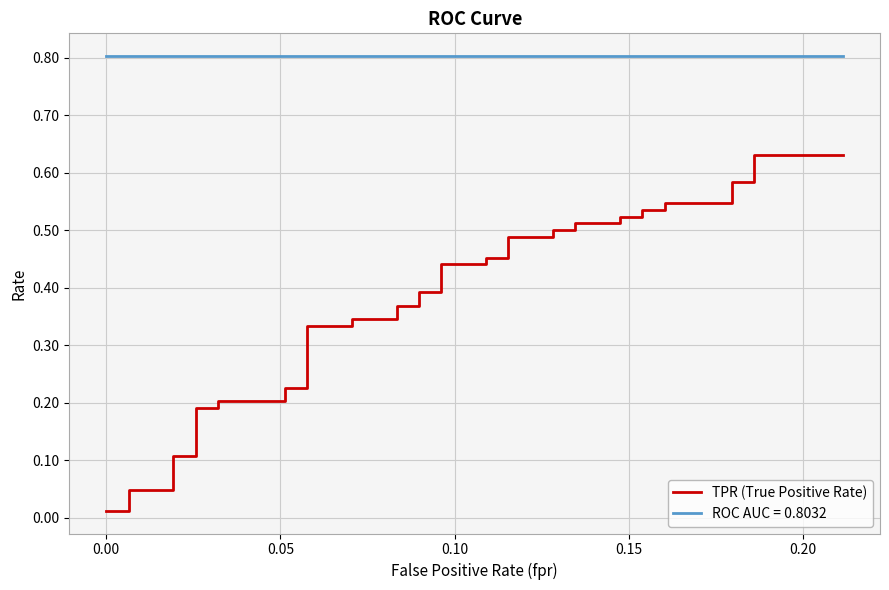

What is the difference between the second highest and second lowest values?

0.6